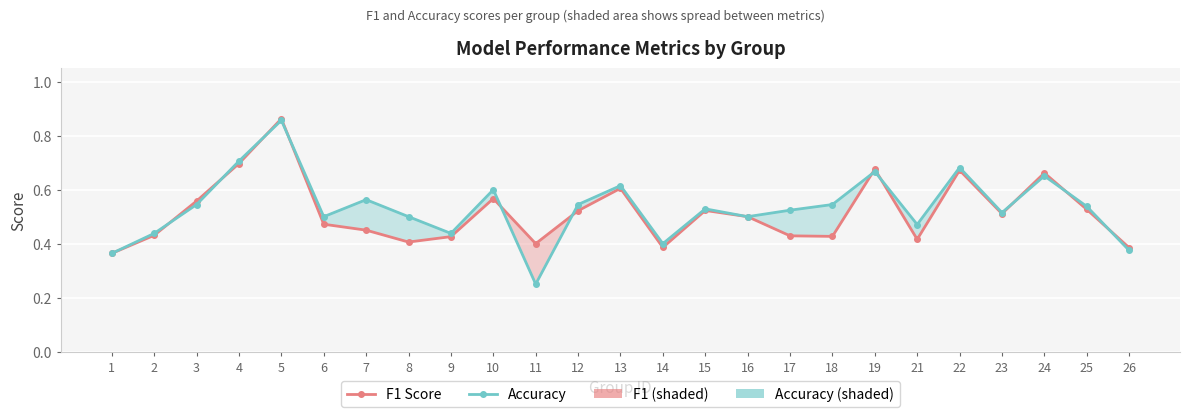

In accuracy, how many points are higher than both neighbors (excluding endpoints)?

8